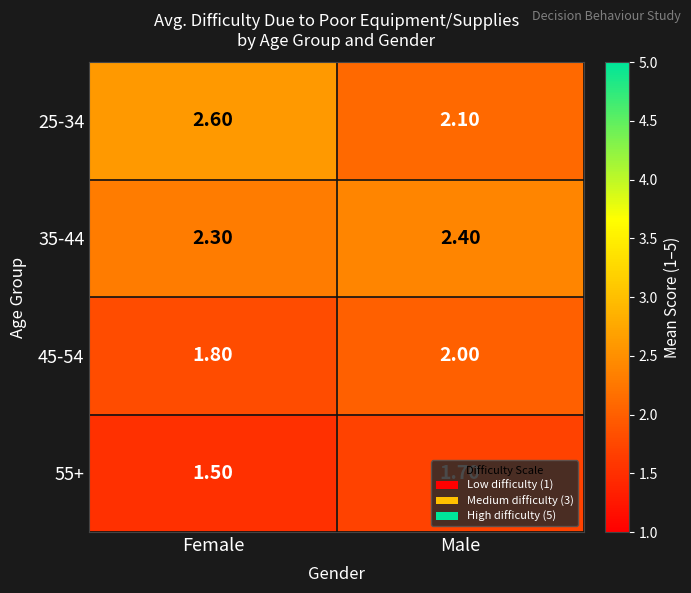

Rank the series at Female from lowest to highest value.

55+, 45-54, 35-44, 25-34